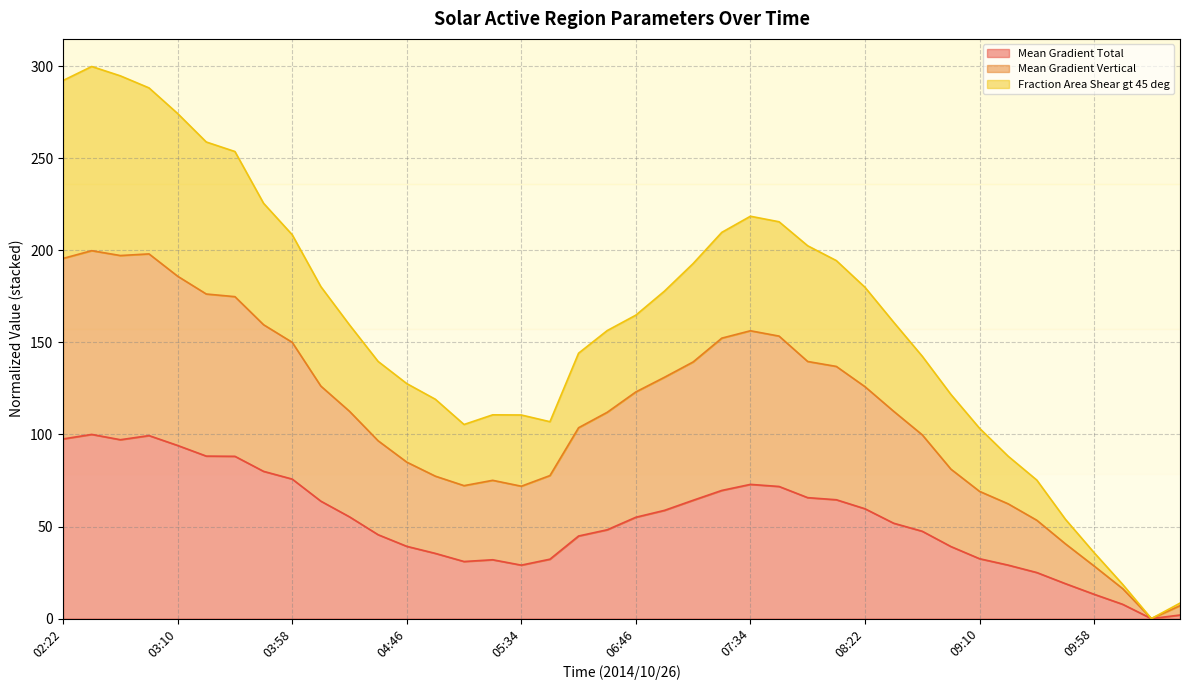

List the labels in order of Mean Gradient Vertical value, smallest first.

10:22, 10:34, 10:10, 09:58, 09:46, 09:34, 09:22, 09:10, 05:34, 05:10, 05:22, 04:58, 05:46, 08:58, 04:46, 04:34, 08:46, 06:22, 06:34, 04:22, 08:34, 06:46, 08:22, 04:10, 06:58, 08:10, 07:10, 07:58, 03:58, 07:22, 07:46, 07:34, 03:46, 03:34, 03:22, 03:10, 02:22, 02:46, 02:58, 02:34